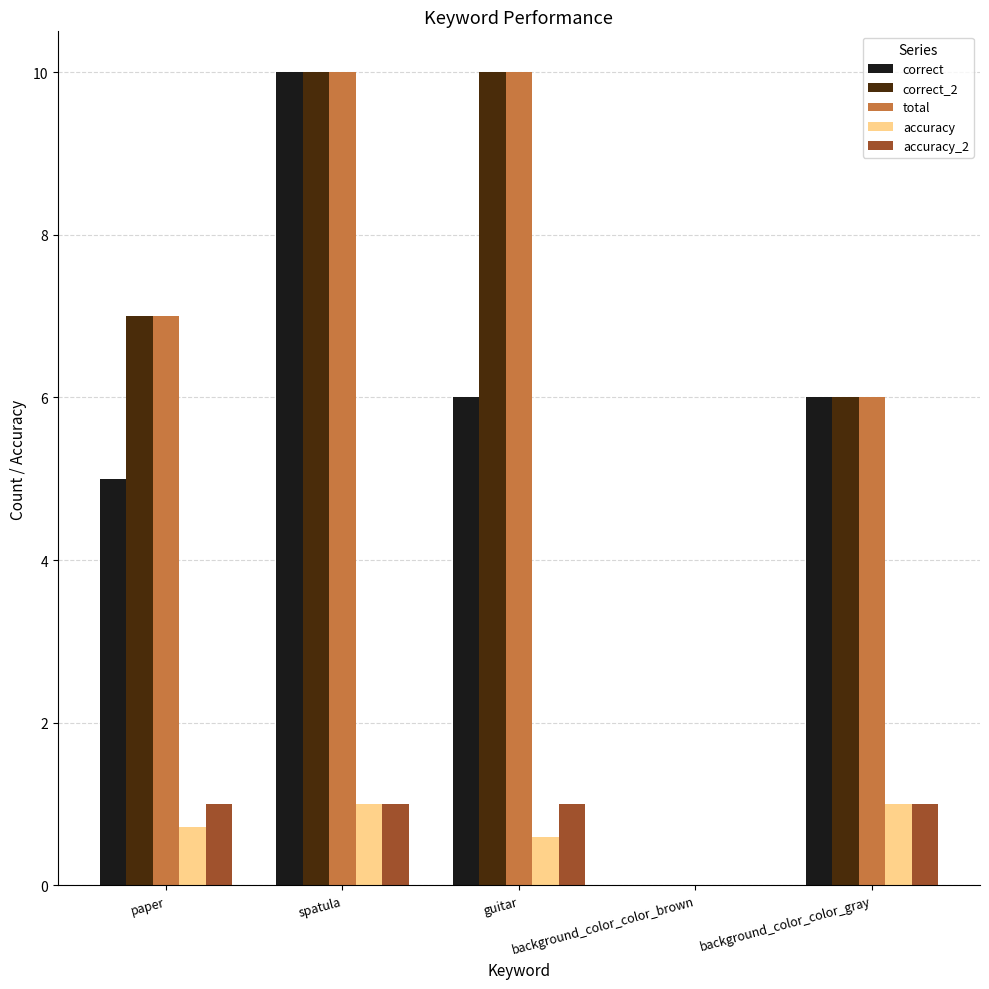

Is it true that correct equals 5.5 at spatula?

False